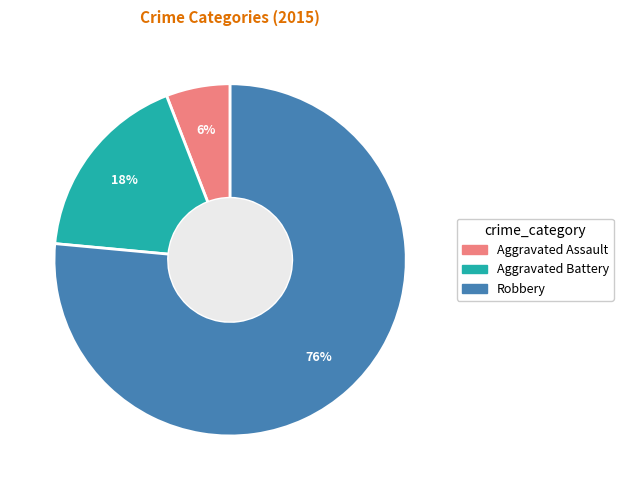

How many slices are in this pie chart?

3